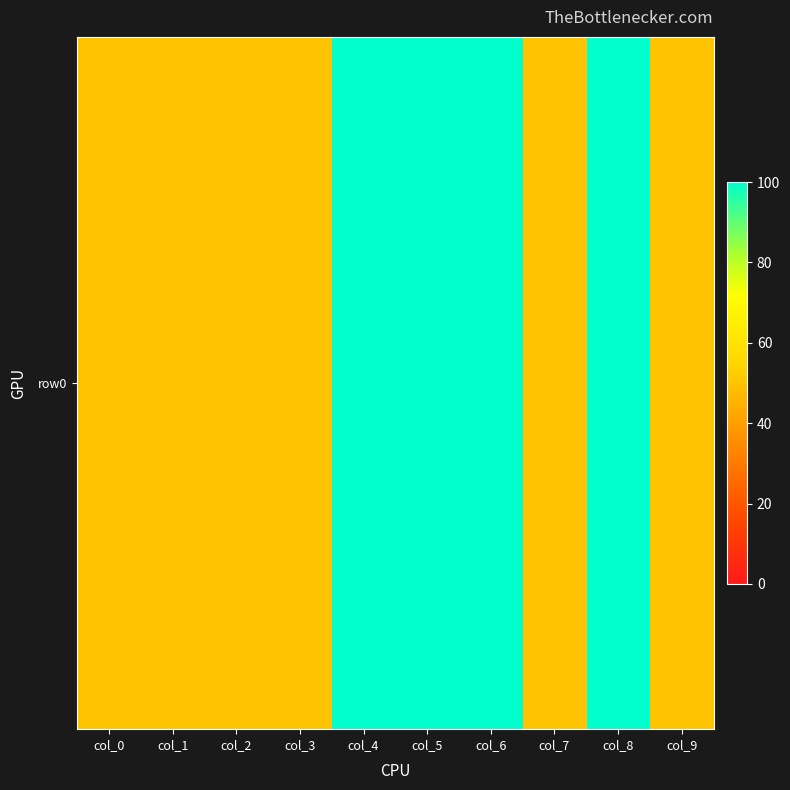

True or false: the data shows 85 at col_9.

False